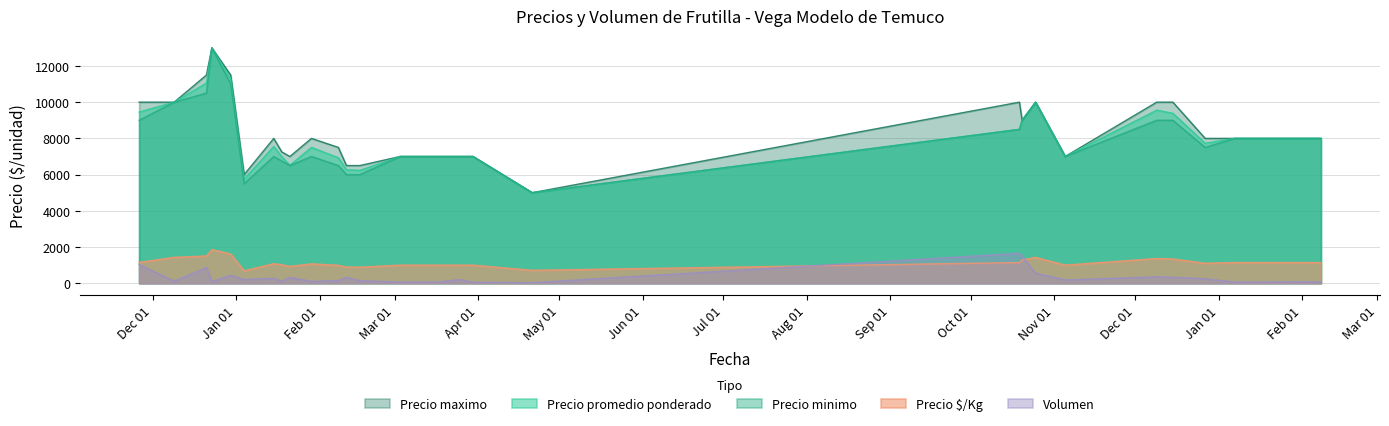

Reading left to right, extract all data points from this chart.

Precio promedio ponderado: 9455	10000	11058	13000	11292	5750	7556	6978	6516	7500	6929	6266	6233	7000	7000	7000	7000	7000	5000	8500	9000	10000	7000	9557	9385	7729	8000	8000
Precio minimo: 9000	10000	10500	13000	11000	5500	7000	6750	6500	7000	6500	6000	6000	7000	7000	7000	7000	7000	5000	8500	9000	10000	7000	9000	9000	7500	8000	8000
Precio maximo: 10000	10000	11500	13000	11500	6000	8000	7250	7000	8000	7500	6500	6500	7000	7000	7000	7000	7000	5000	10000	9000	10000	7000	10000	10000	8000	8000	8000
Precio $/Kg: 1155	1429	1505	1857	1614	686	1079	1022	931	1071	990	895	889	1000	1000	1000	1000	1000	714	1143	1286	1429	1000	1365	1341	1104	1143	1143
Volumen: 1035	110	860	90	440	205	270	120	320	100	145	320	140	65	65	65	200	55	30	1650	1500	550	180	350	325	245	65	80